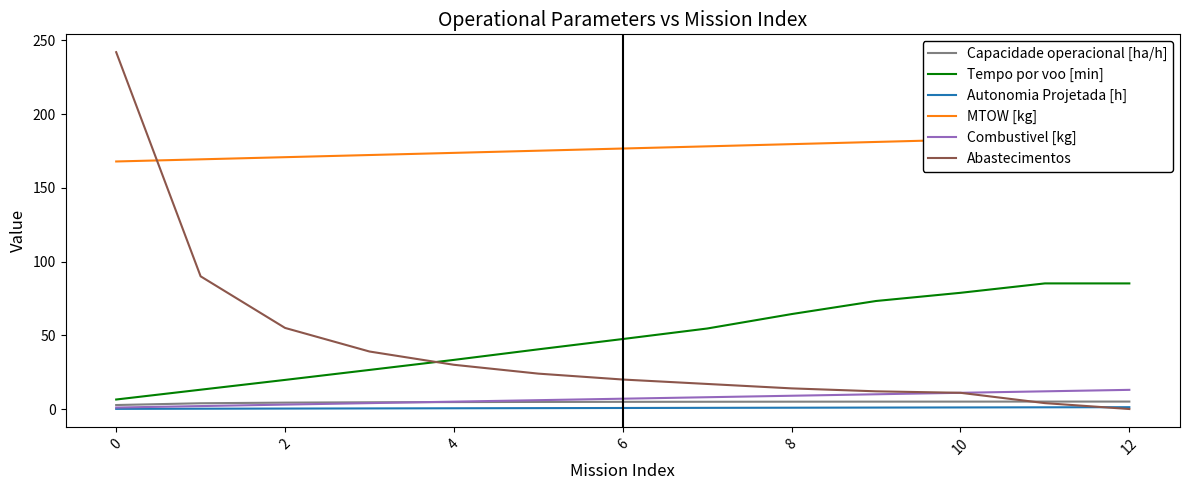

Rank the series at 2 from highest to lowest value.

MTOW [kg], Abastecimentos, Tempo por voo [min], Capacidade operacional [ha/h], Combustivel [kg], Autonomia Projetada [h]